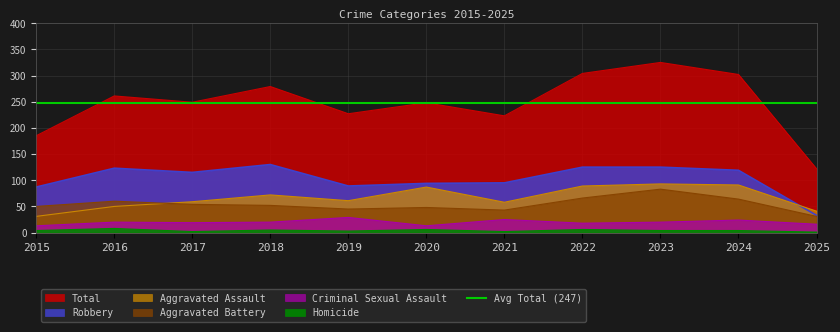

Between which two adjacent categories do Aggravated Assault and Robbery first intersect?

2024 and 2025